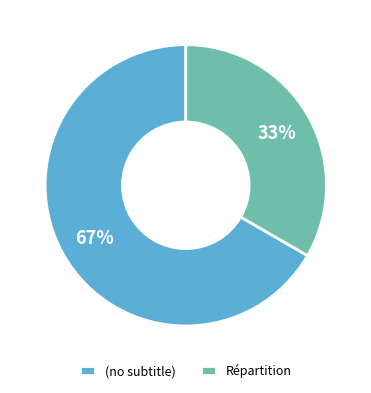

Is the sum of Répartition and (no subtitle) greater than half?

Yes